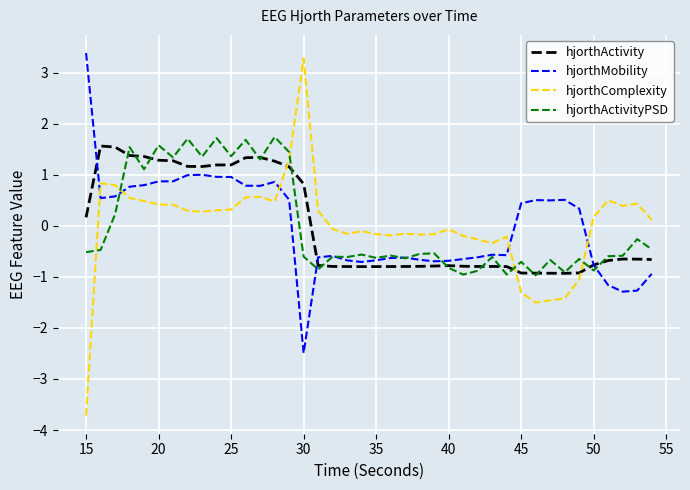

What are all the series names shown in the legend?

hjorthActivity, hjorthMobility, hjorthComplexity, hjorthActivityPSD